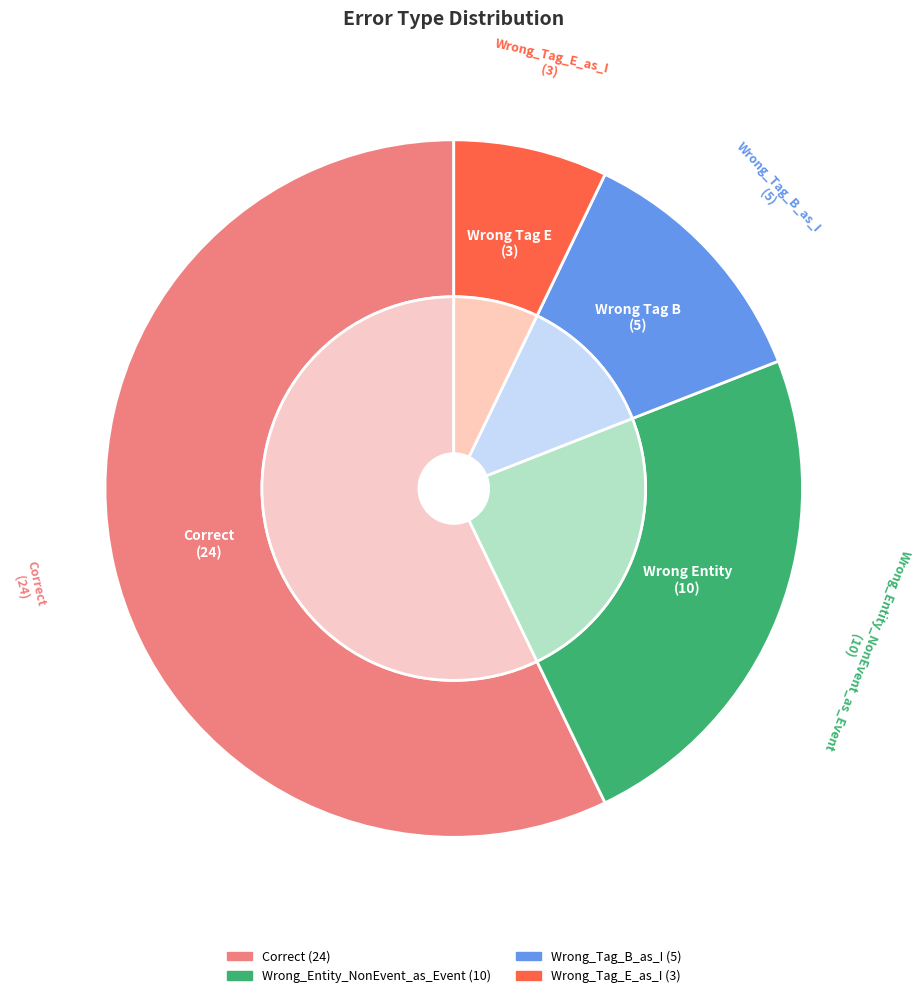

Which category has the biggest portion of the pie?

Correct